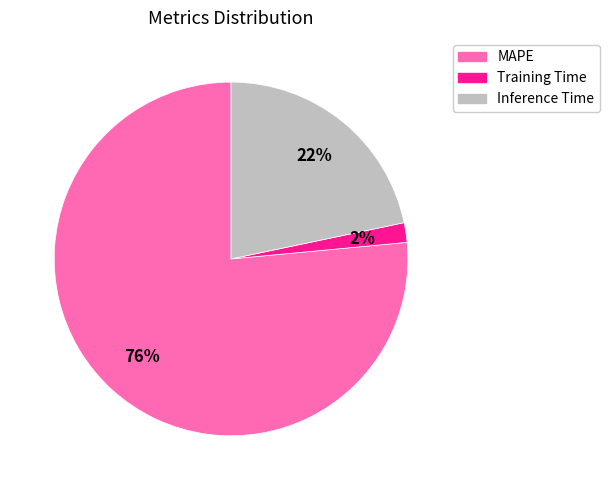

Do MAPE and Inference Time together represent more than half of the pie?

Yes